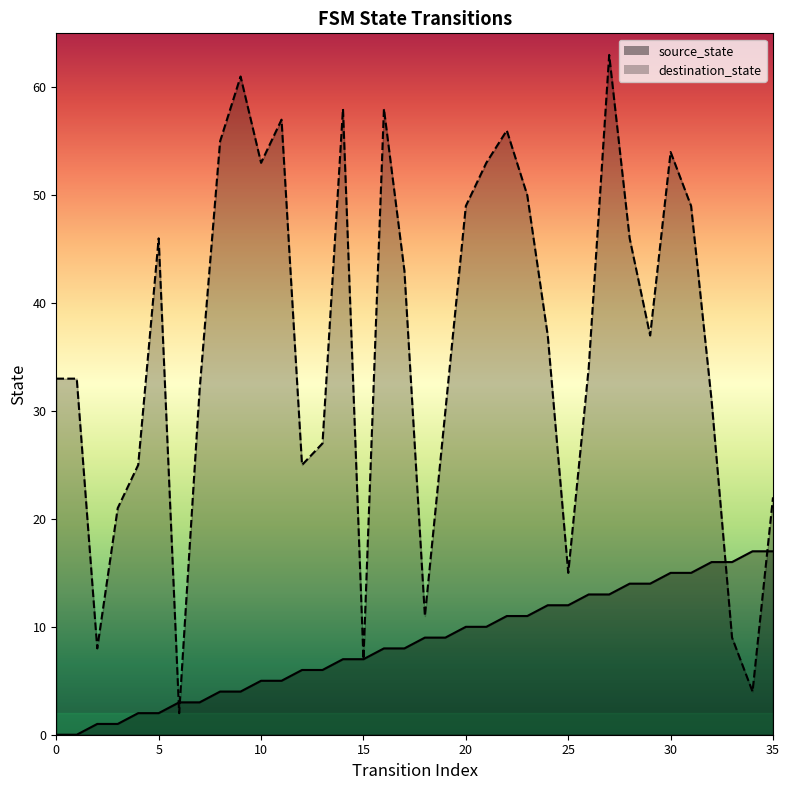

Is it true that source_state equals 2 at 5?

True